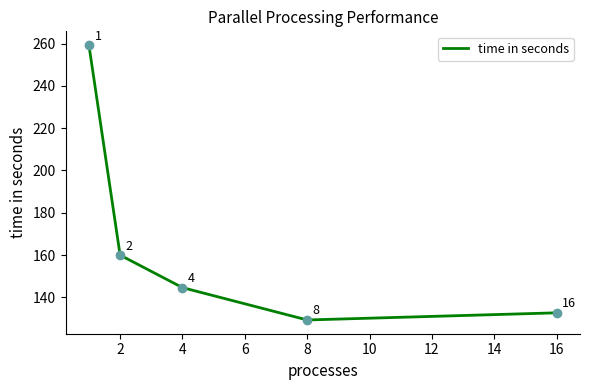

What is the difference between the maximum and minimum values?

130.0